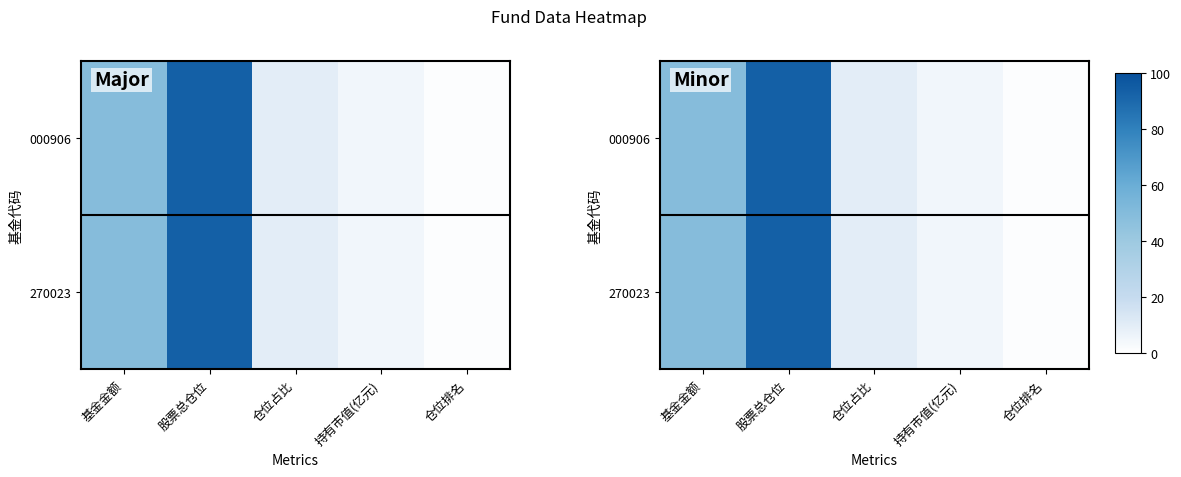

Which series has the widest spread of values?

000906